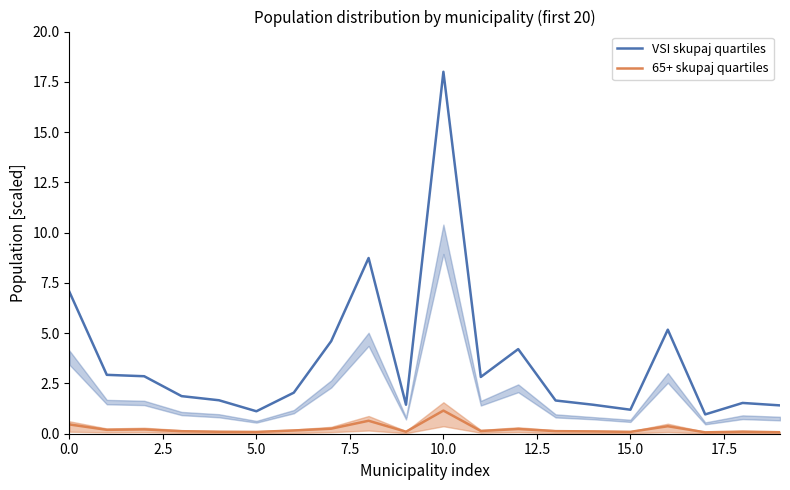

What is the value of the 65+ skupaj quartiles point at the 12th from the left?

0.1